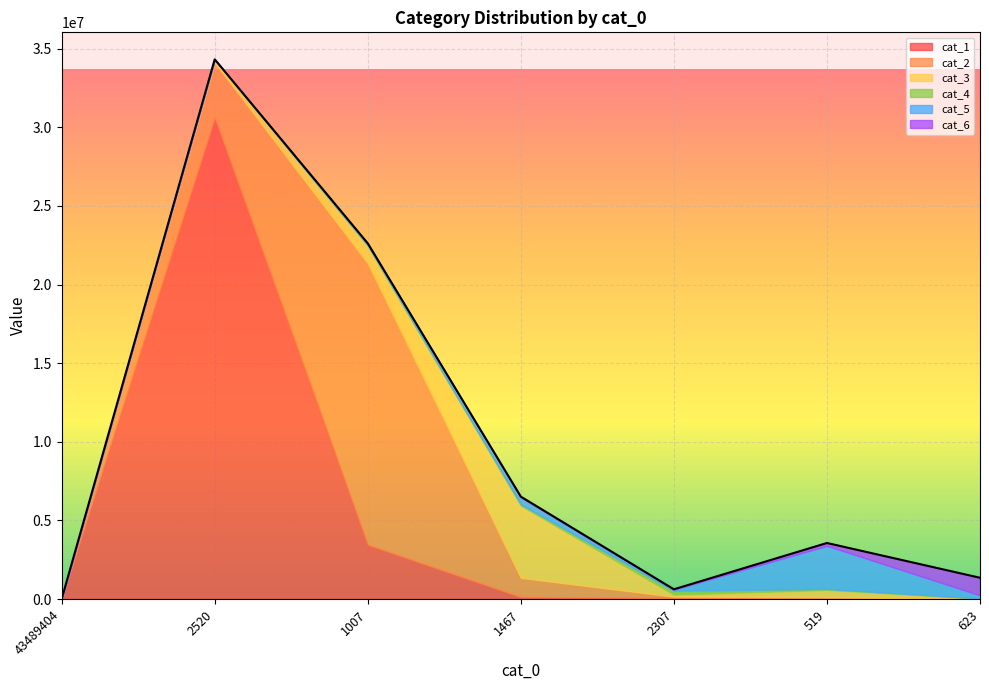

What is the difference between the second highest and minimum values in the cat_5 series?

432716